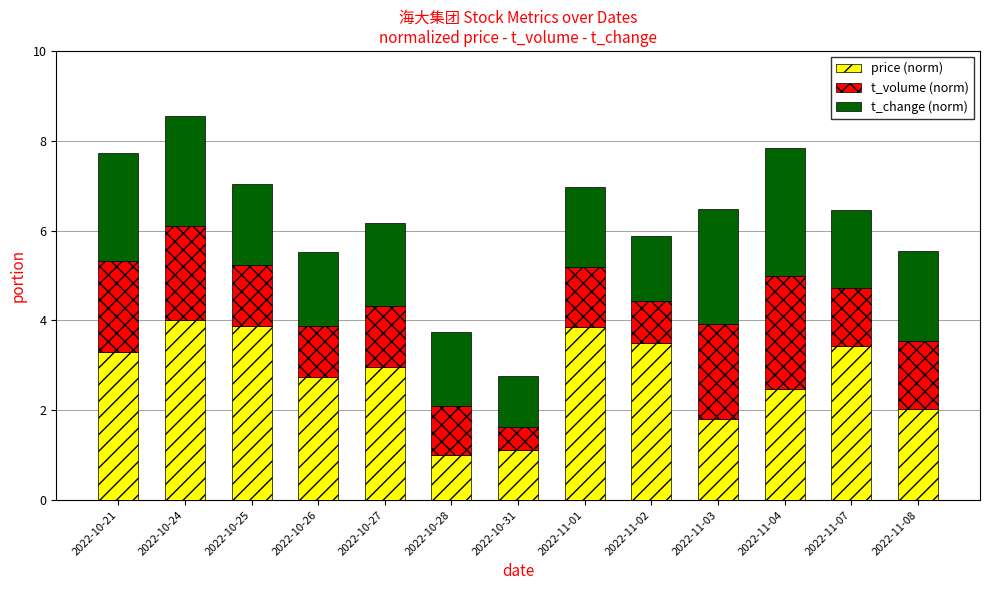

What is the total value across all series at 2022-10-25?

7.0